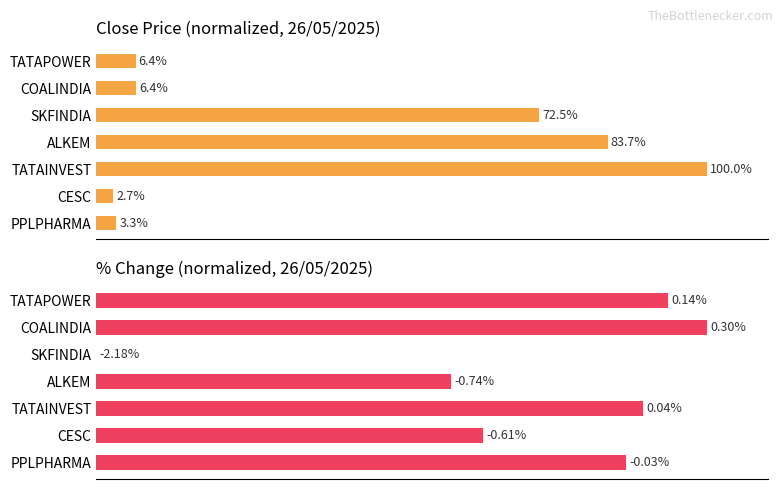

How many groups of bars are there?

7